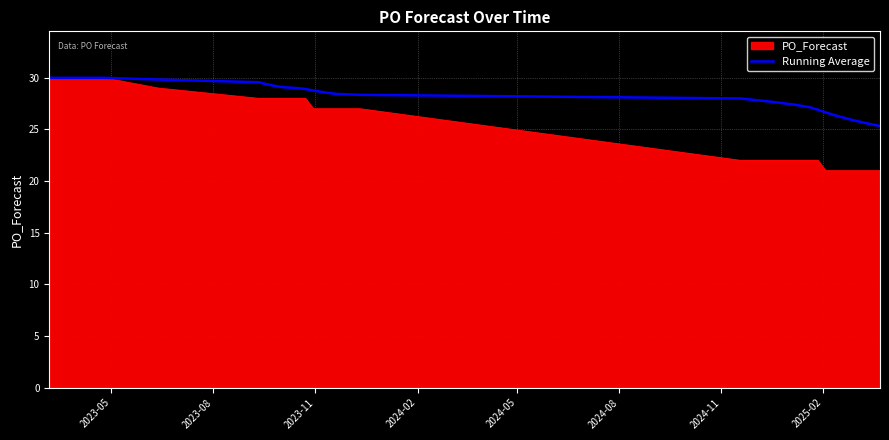

What is the lowest value of the Running Average series?

25.3